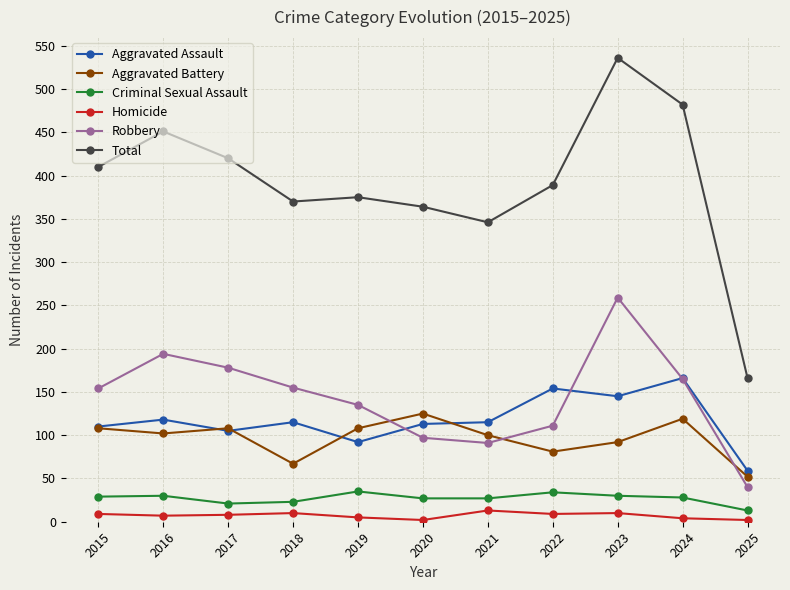

Is it true that Aggravated Battery equals 102 at 2016?

True